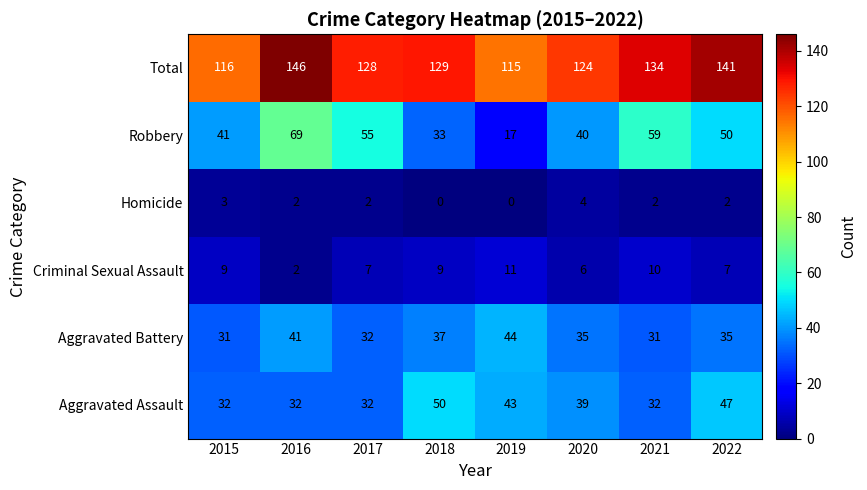

The Aggravated Battery series shows 7 at 2018. True or false?

False